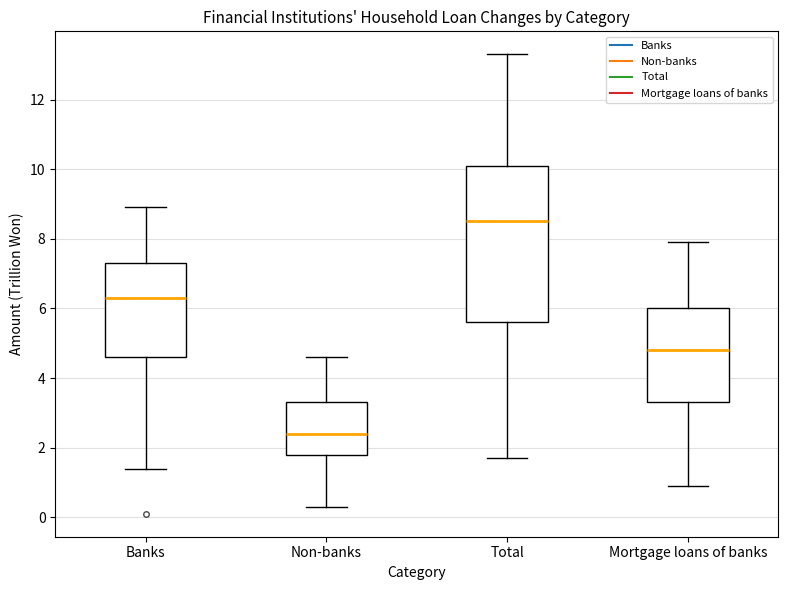

Which box has the highest median line?

Total